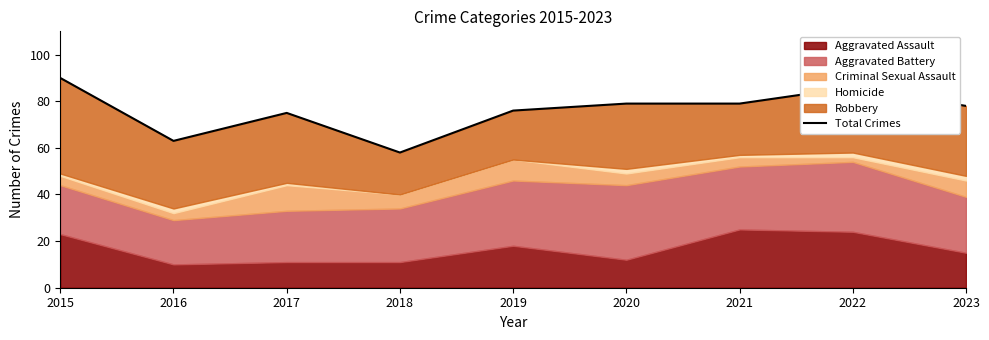

Reading left to right, list all the values displayed in this chart.

90	63	75	58	76	79	79	86	78